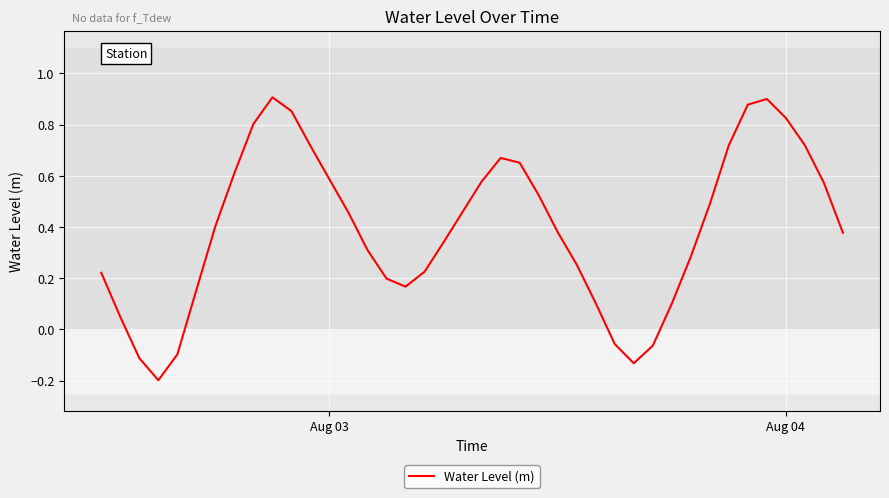

How many positive values are there?

34